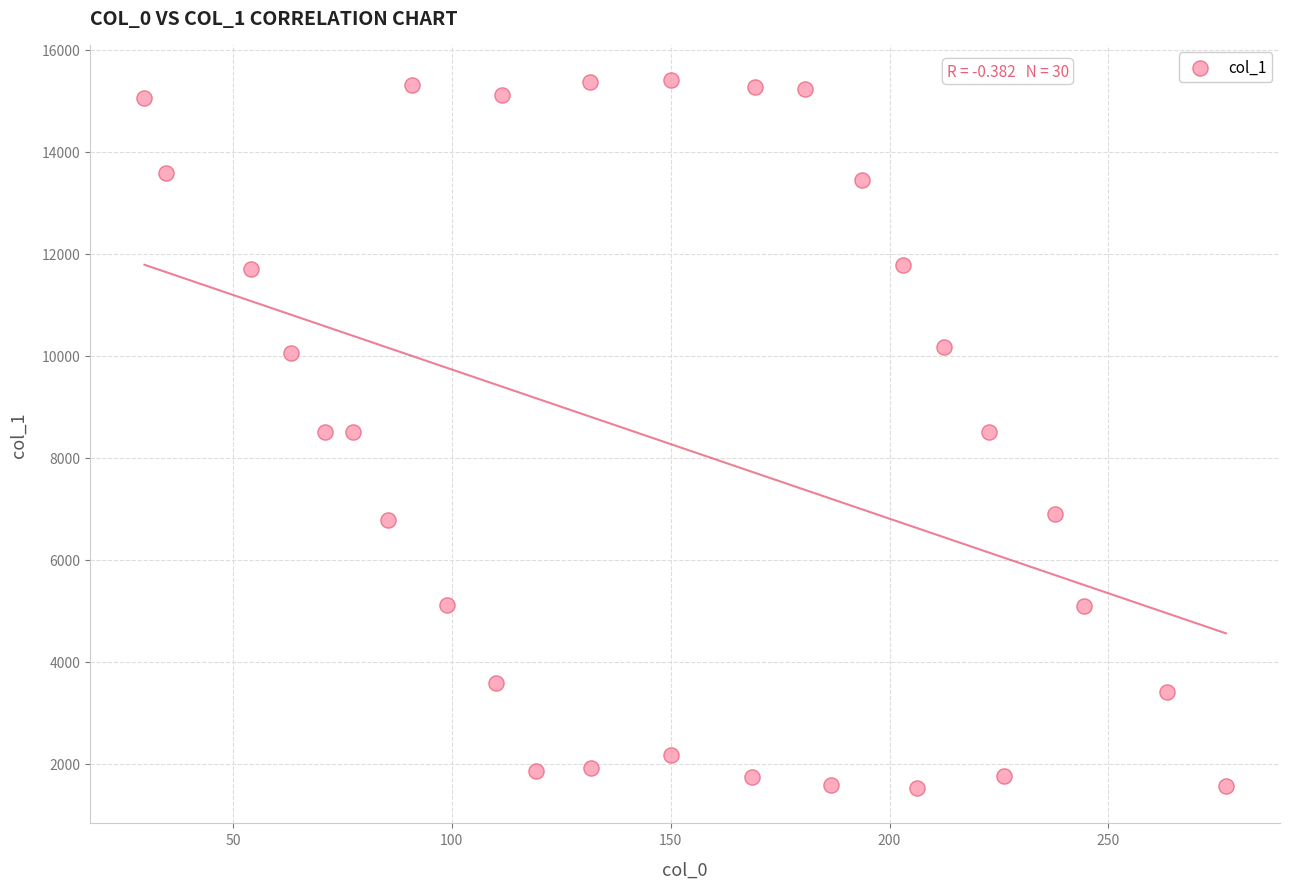

What is the range of Y values (max minus min)?

13878.5